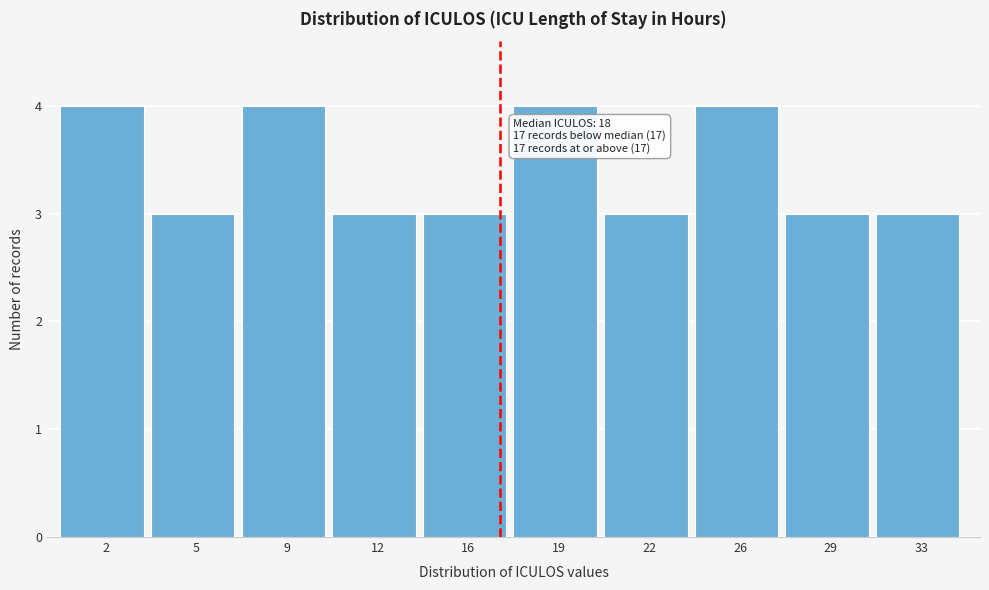

Reading left to right, extract all data points from this chart.

2=4	5=3	9=4	12=3	16=3	19=4	22=3	26=4	29=3	33=3